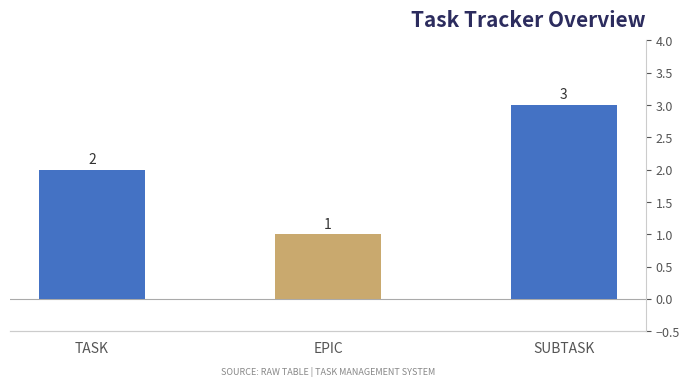

Where is the data nearest to the value 2?

TASK